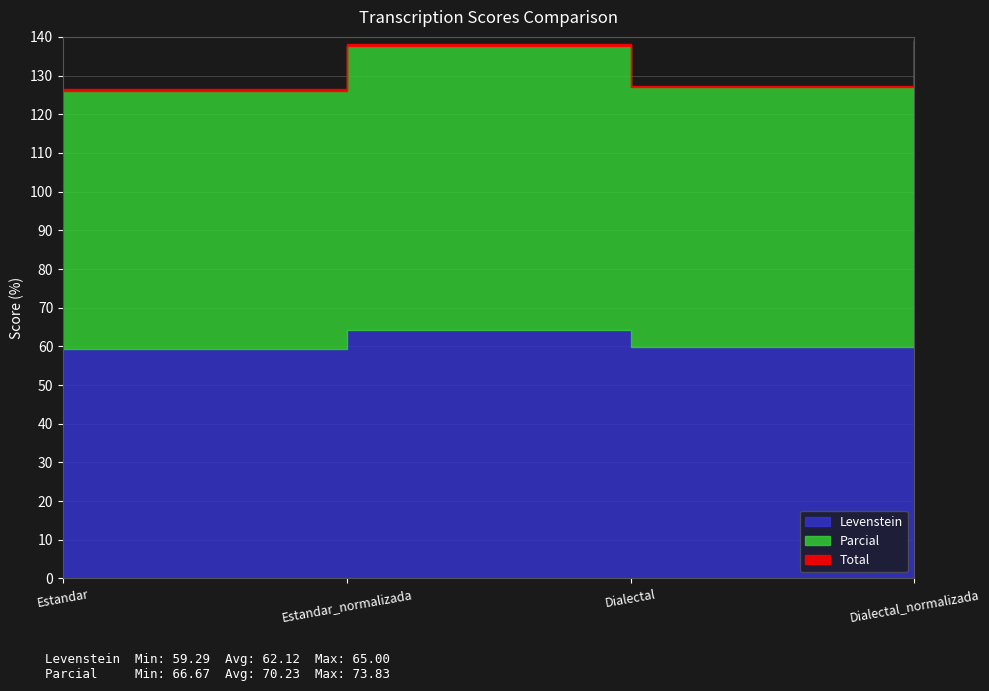

Which category has the highest value in the Levenstein series?

Dialectal_normalizada